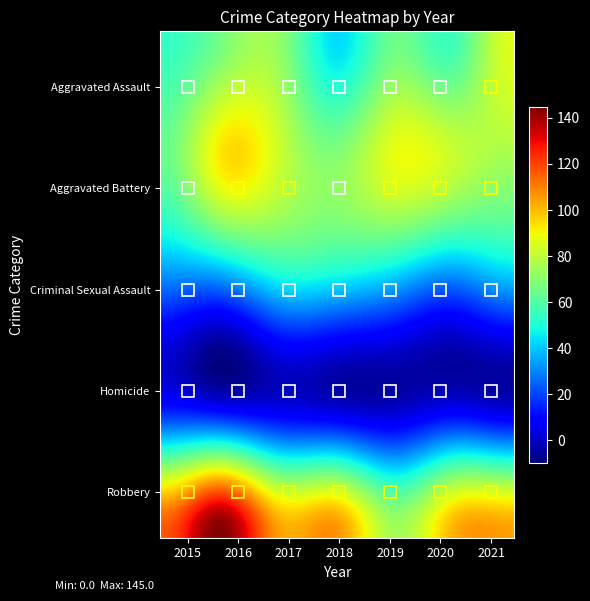

Which series has the largest total across all categories?

Robbery